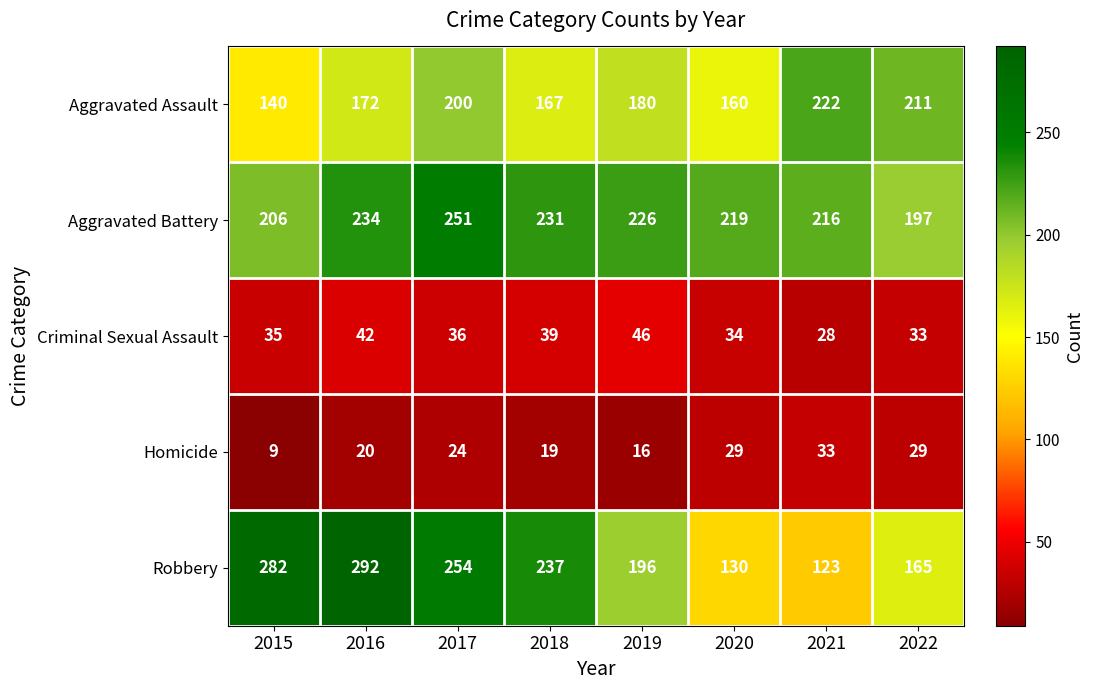

At 2017, list the series in order from largest to smallest.

Robbery, Aggravated Battery, Aggravated Assault, Criminal Sexual Assault, Homicide